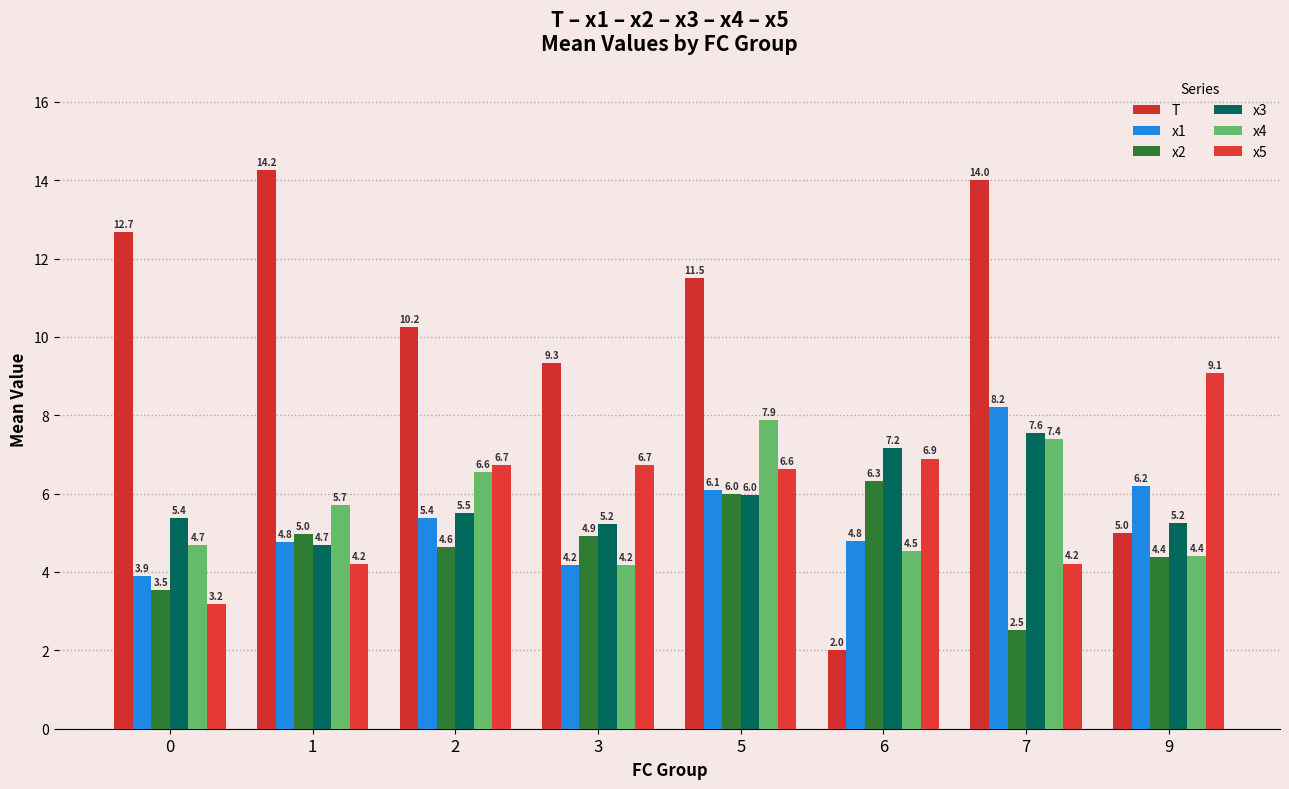

List the labels in order of x2 value, largest first.

6, 5, 1, 3, 2, 9, 0, 7